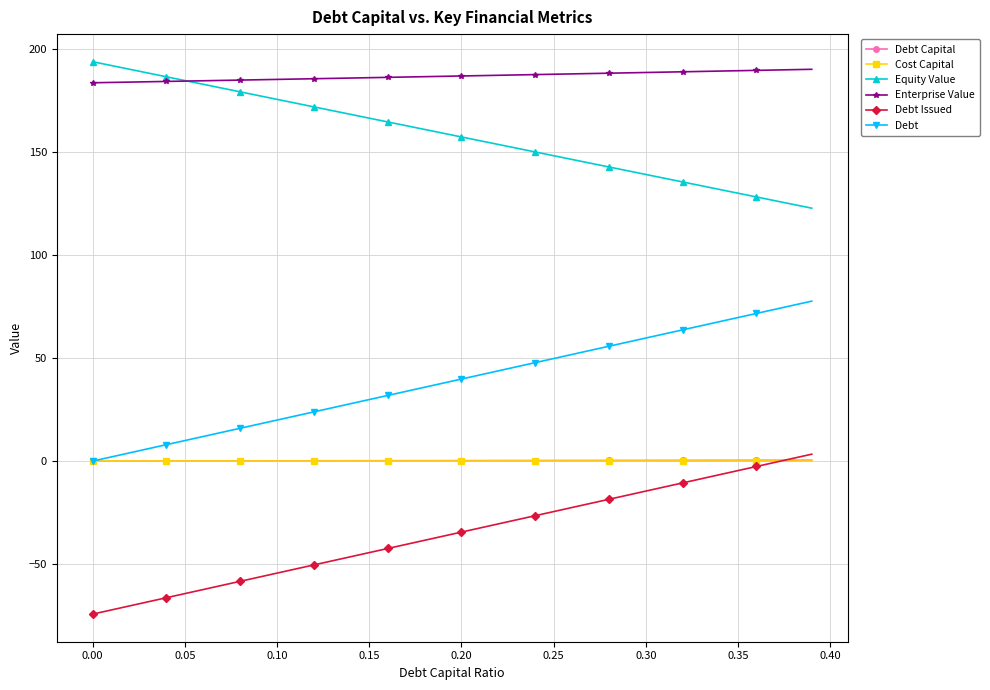

How many data points does each series have?

40